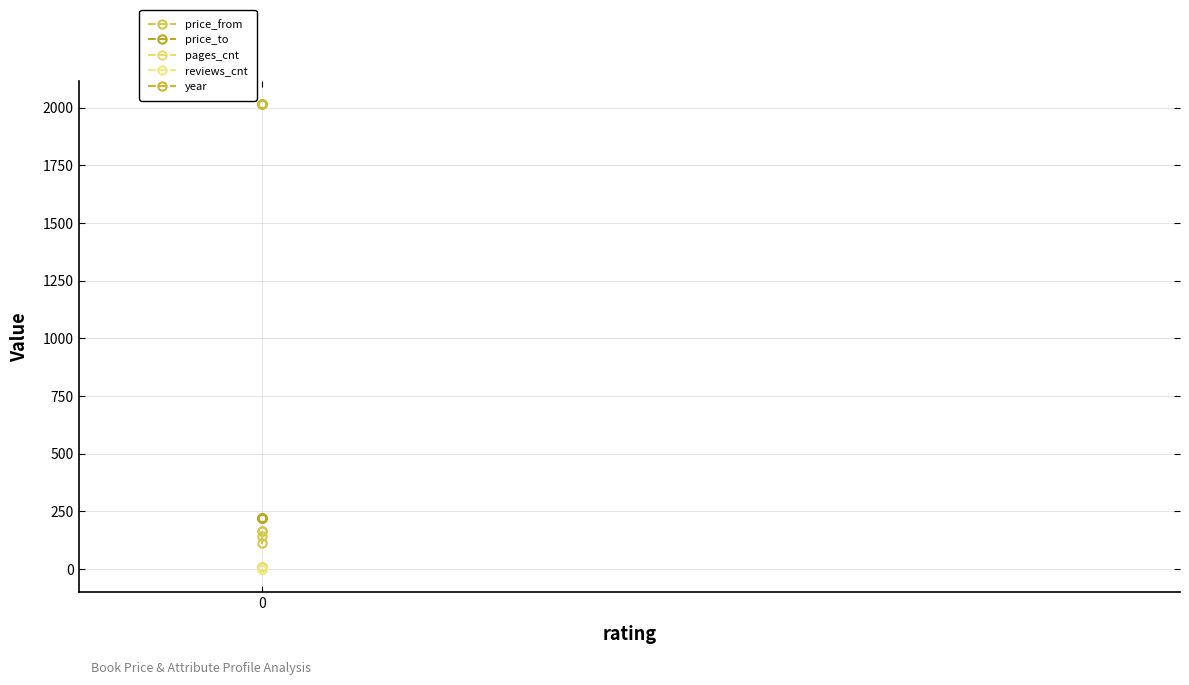

The price_from series shows 112 at 0. True or false?

True